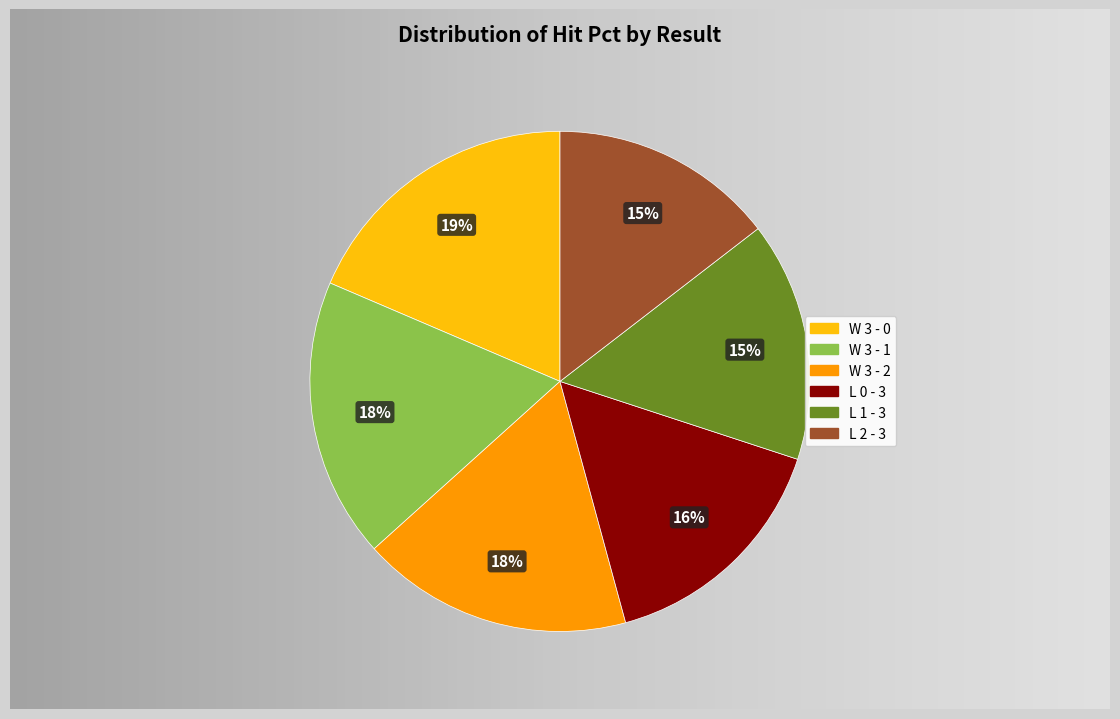

Which category has the smallest portion of the pie?

L 2 - 3